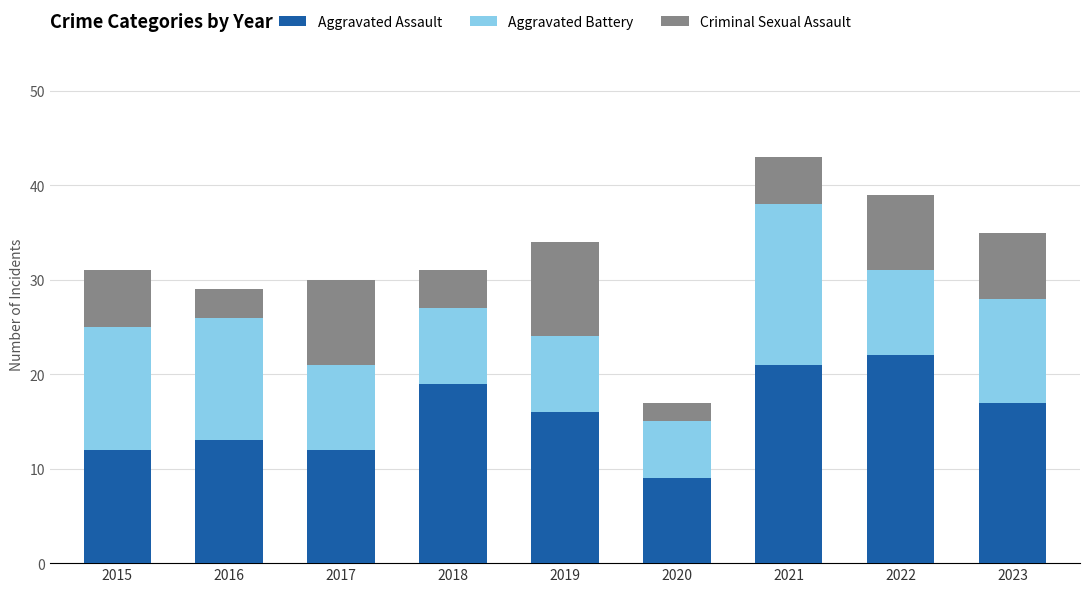

Is it true that Aggravated Assault equals 28 at 2019?

False